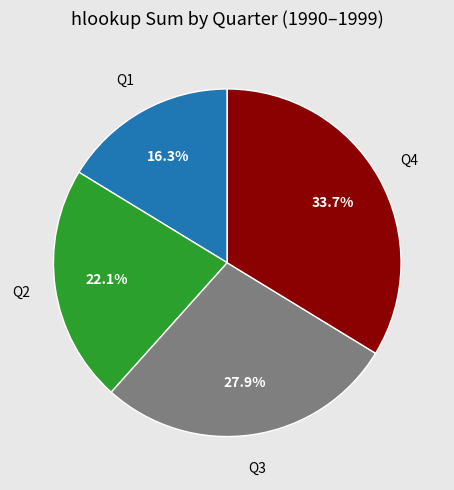

Count the number of slices in the pie.

4